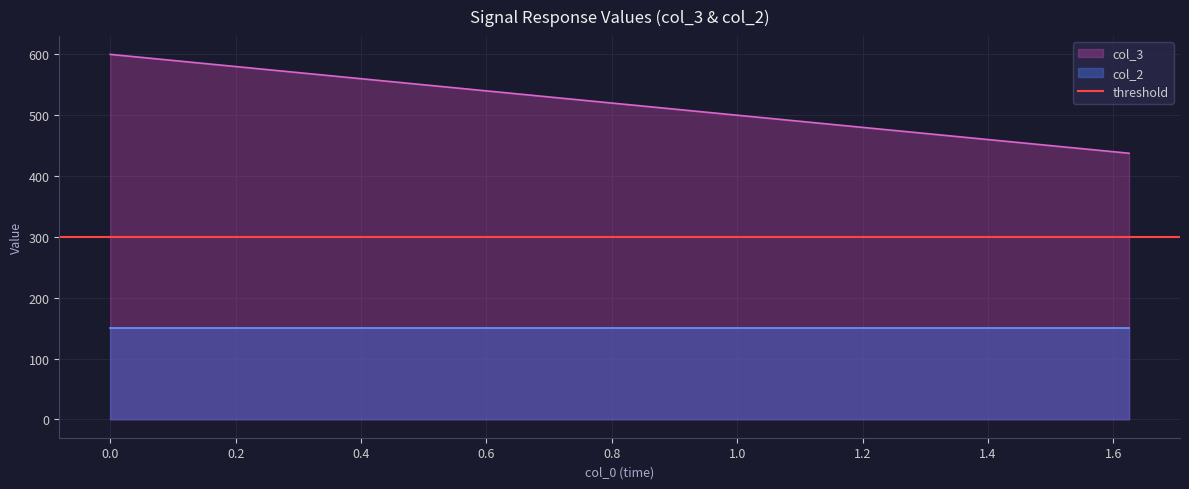

True or false: col_2 and x cross at least once.

False